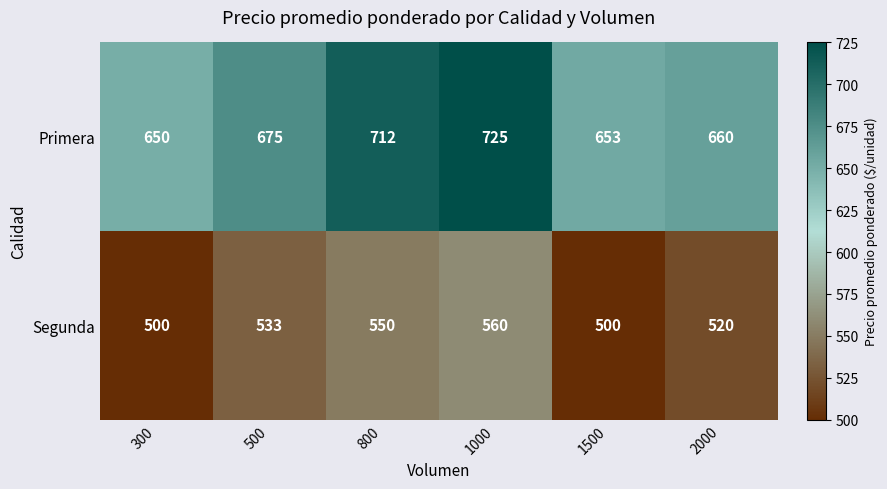

What value does the Primera series have at 800?

712